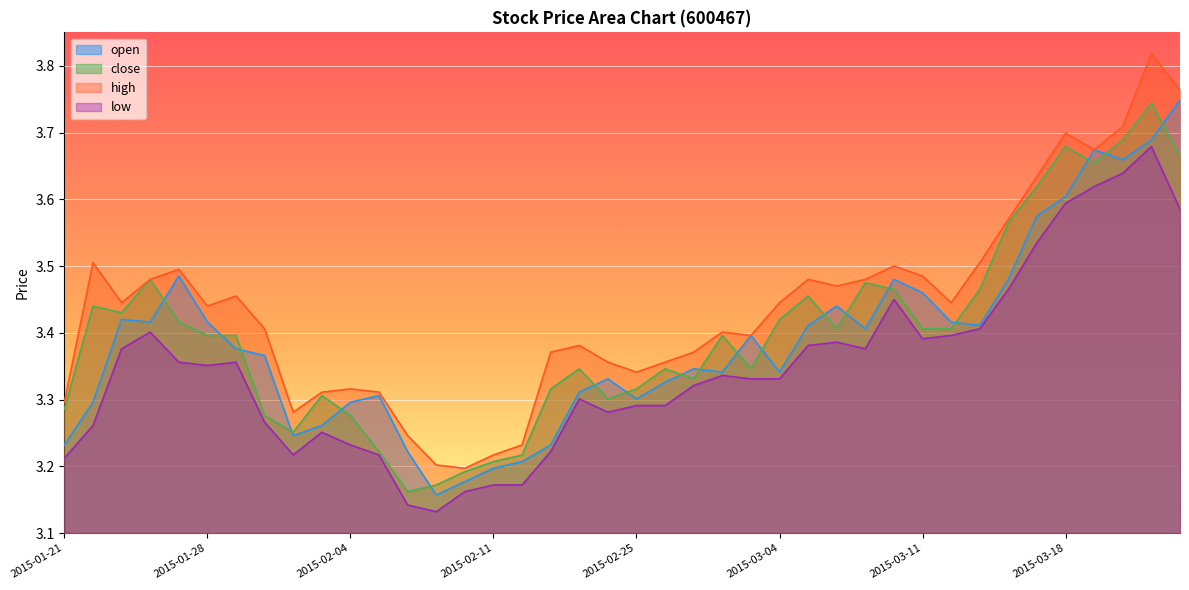

Which label corresponds to the largest value in the chart?

2015-03-23